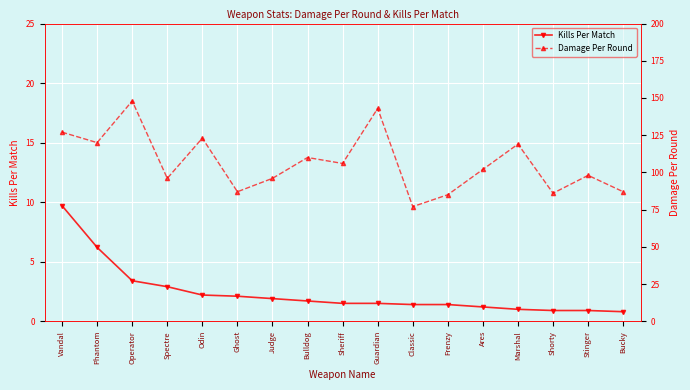

Count the number of data series in this chart.

2